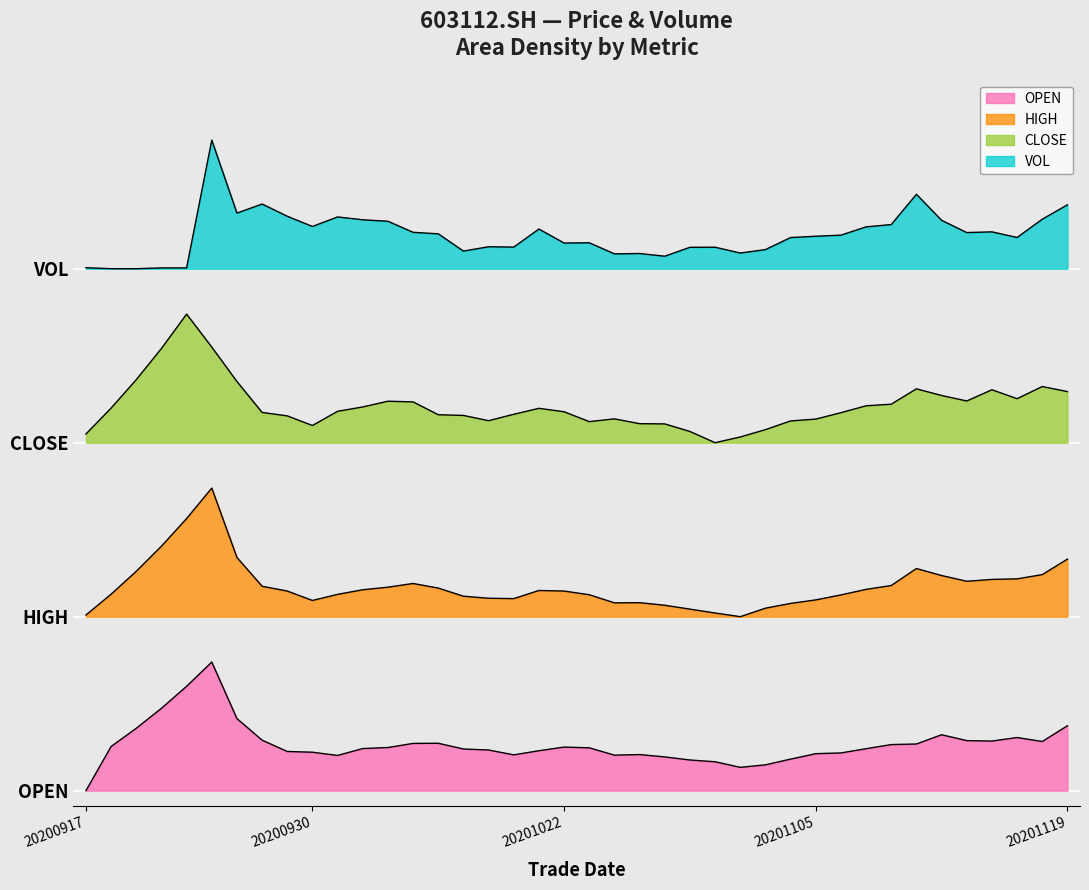

What is the difference between the highest and lowest values at 20201016?

3.3